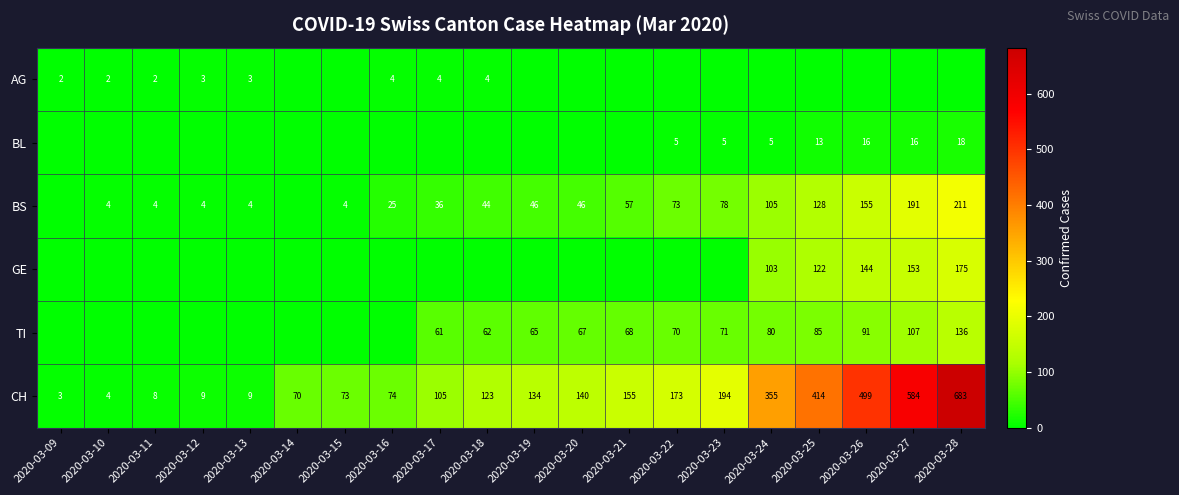

At which category is the sum across all series the highest?

2020-03-28